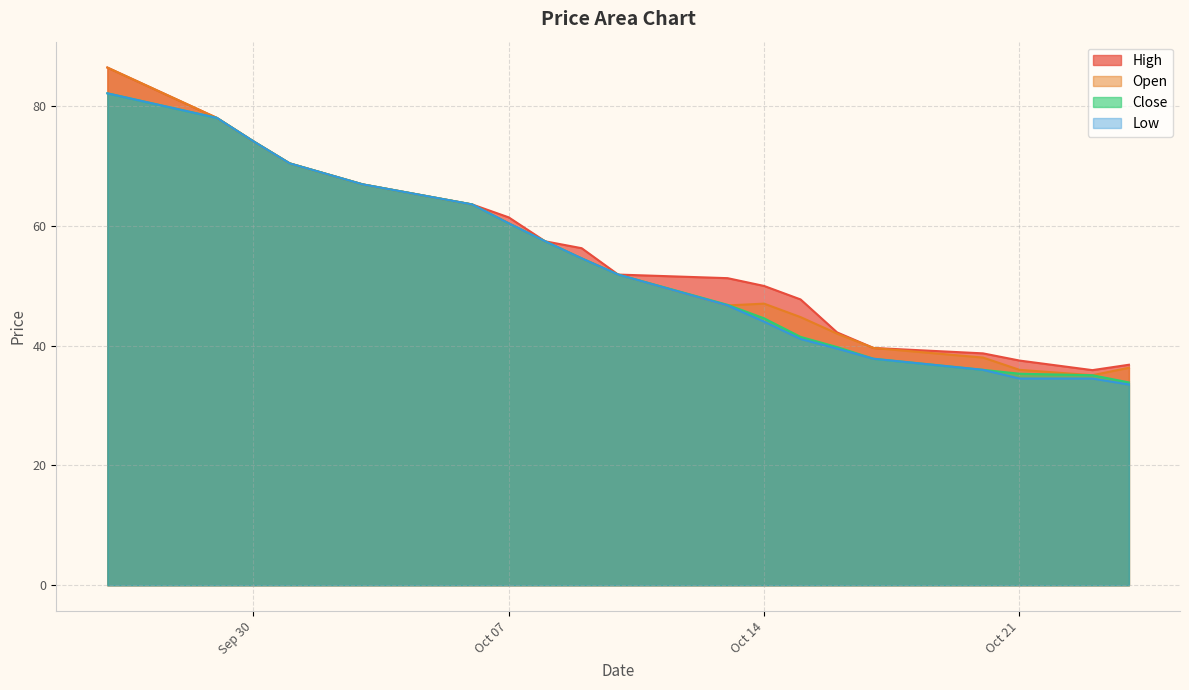

Between 2025-10-20 and 2025-10-13, which is larger?

2025-10-13